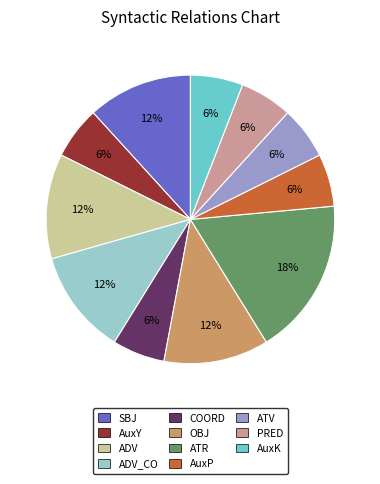

Count the number of slices in the pie.

11